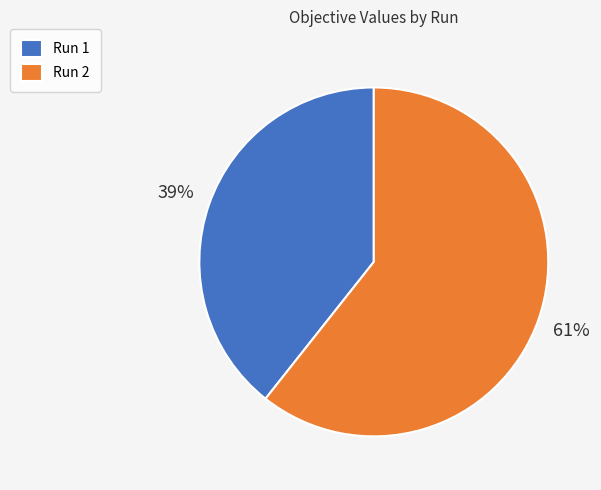

Is Run 1 the majority of the pie?

No